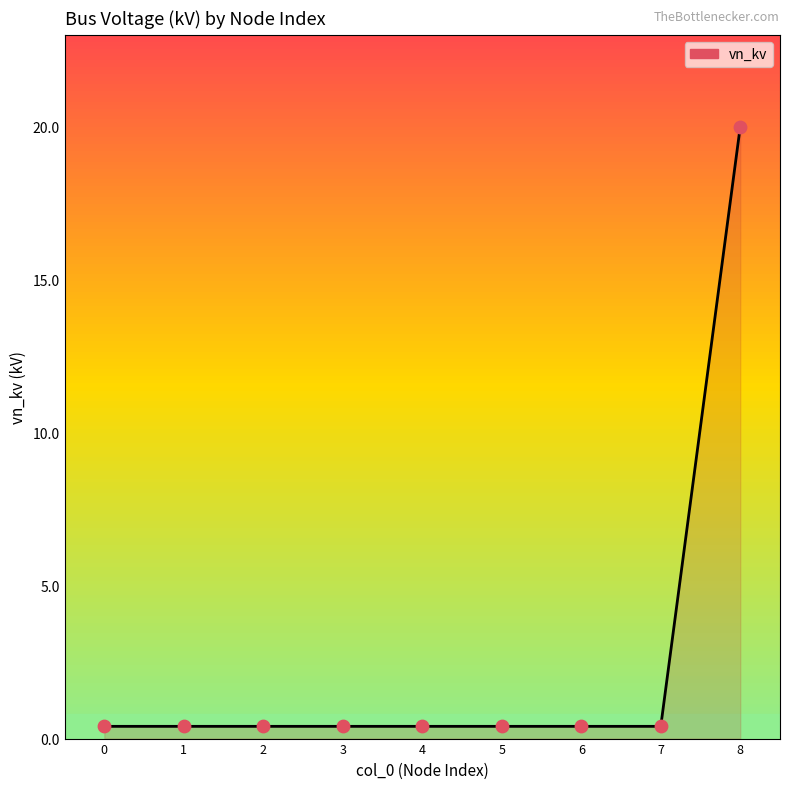

At which category does the chart reach its peak across all series?

8